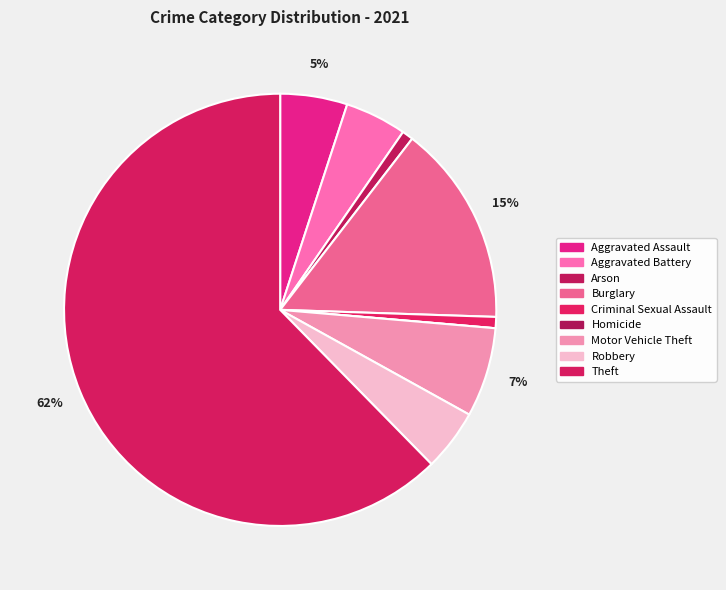

To the nearest percent, what is the average slice percentage?

11%